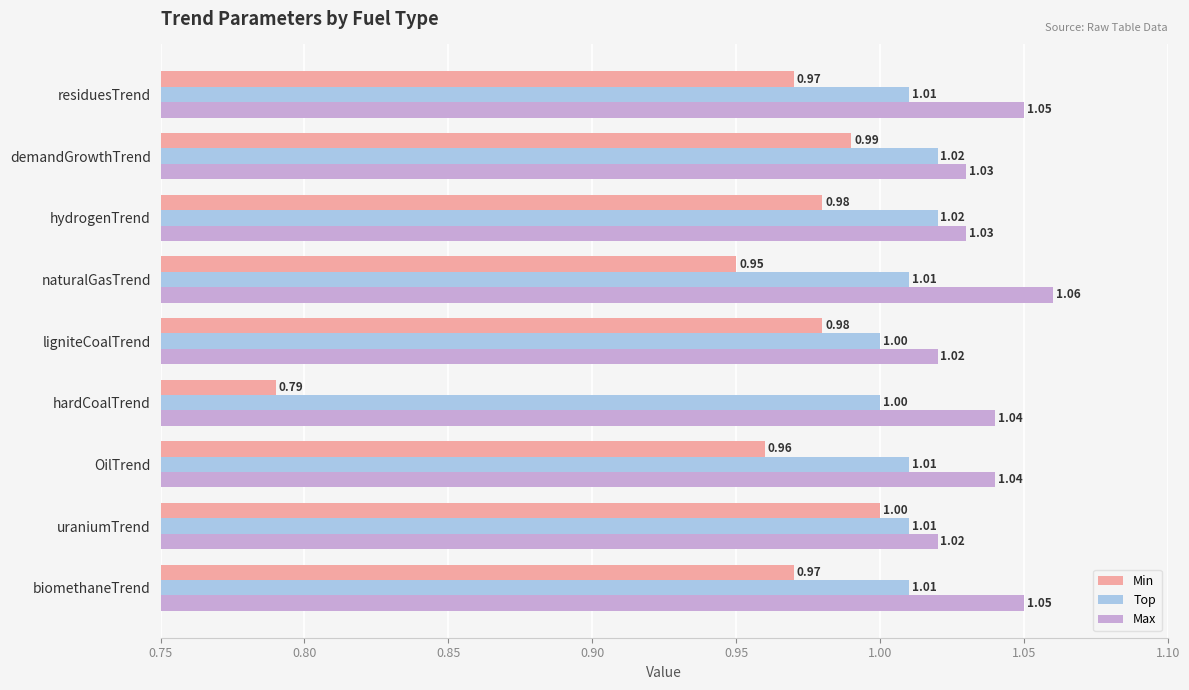

What is the sum of all Min values?

8.6